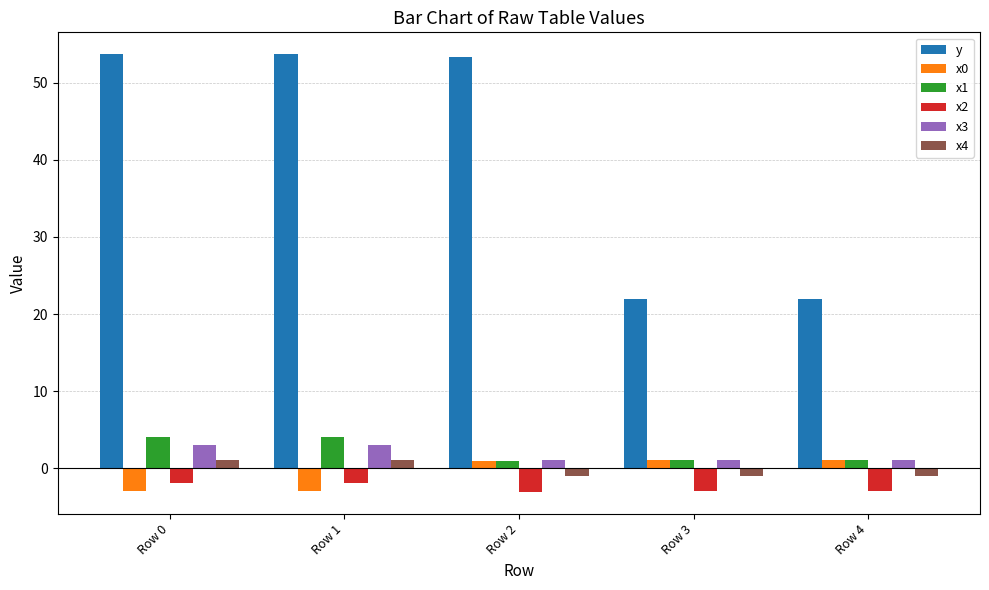

Which series has the largest total across all categories?

y